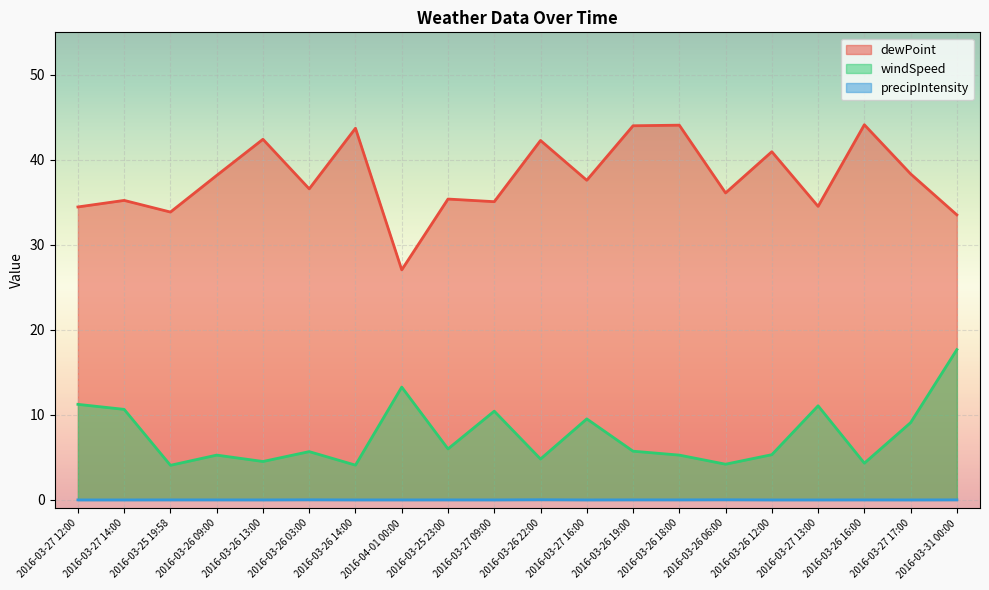

True or false: precipIntensity has a value of 0.0 at 2016-03-31 00:00.

True